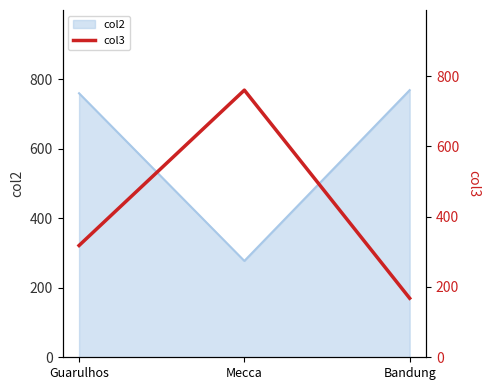

Reading left to right, what are all the values shown in this chart?

Guarulhos=318.0	Mecca=760.0	Bandung=168.0